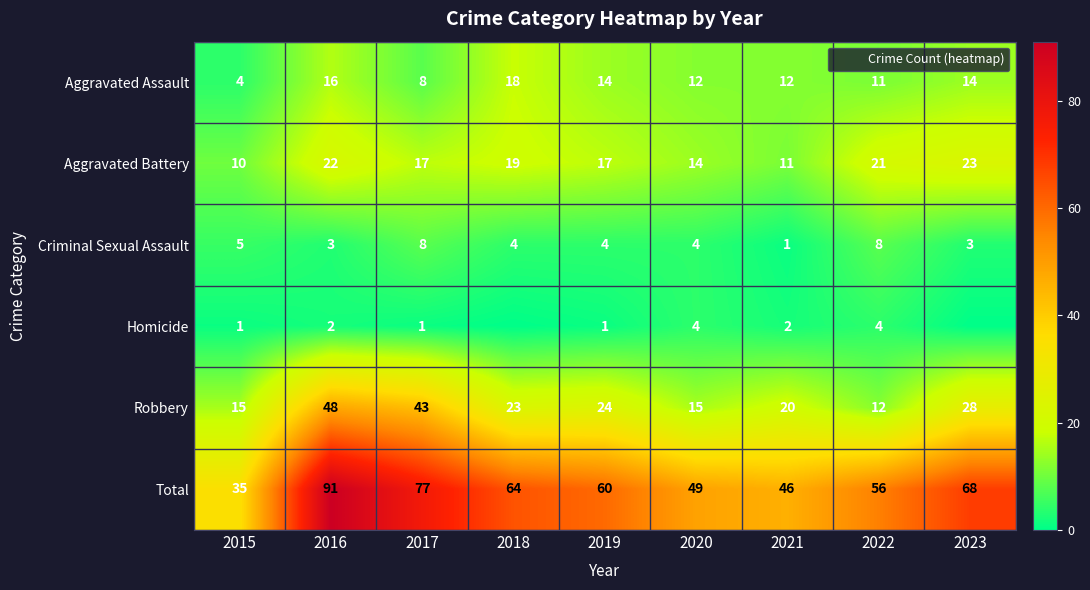

At 2021, list the series in order from largest to smallest.

Total, Robbery, Aggravated Assault, Aggravated Battery, Homicide, Criminal Sexual Assault